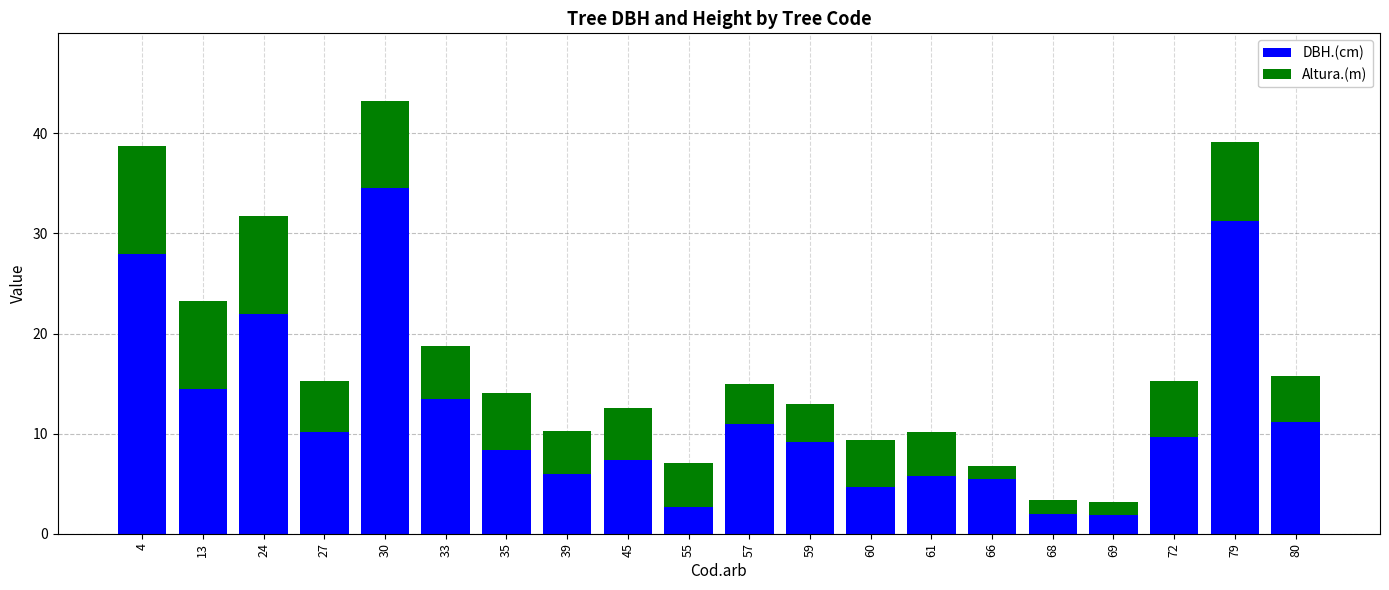

What is the total value across all series at 60?

9.4